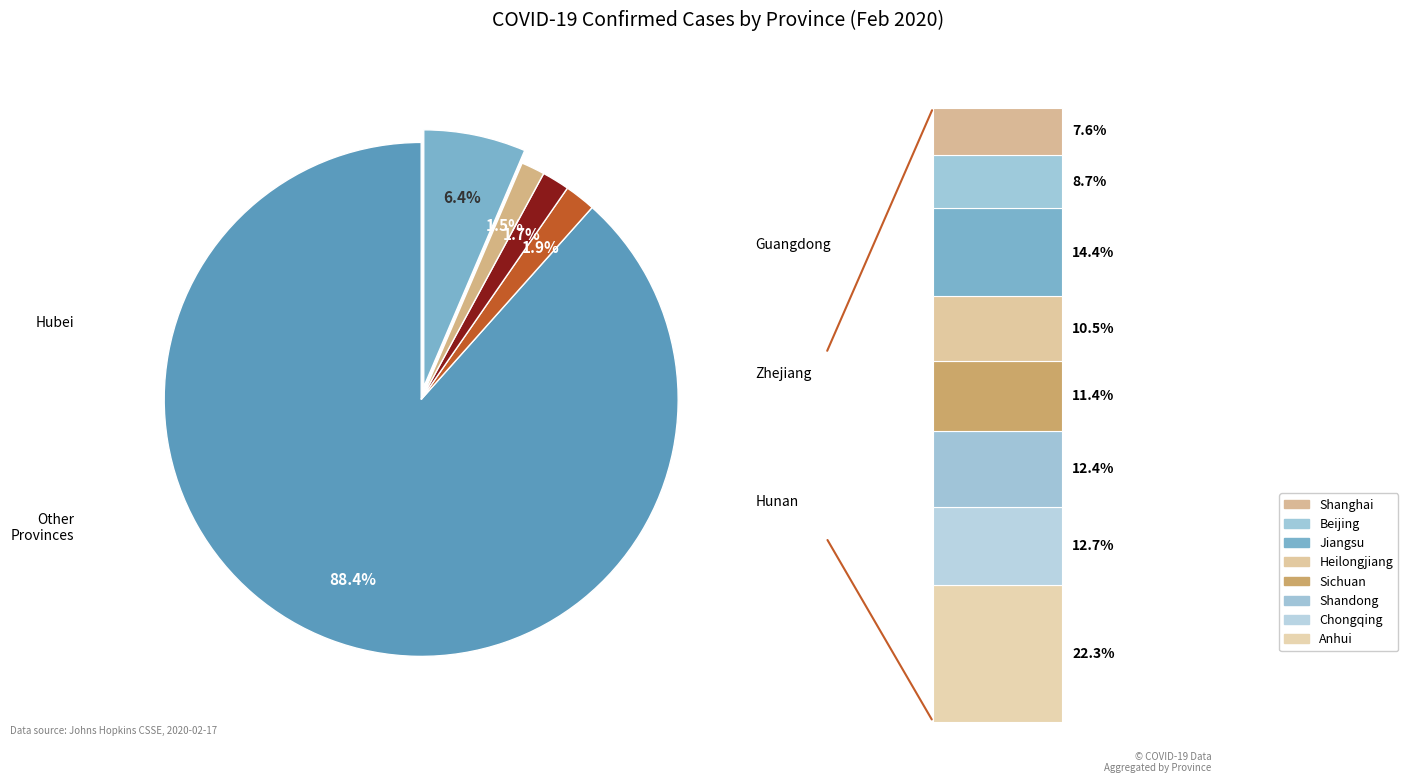

Combined, do Shandong and Sichuan account for over 50%?

No